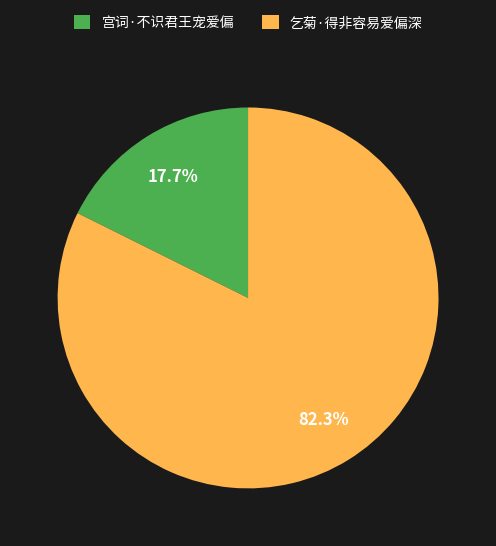

How many slices are in this pie chart?

2